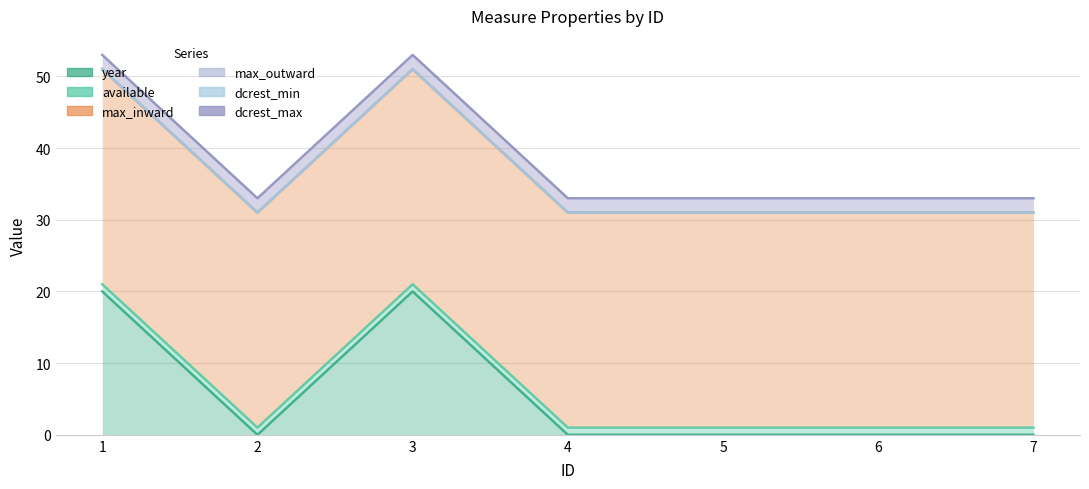

True or false: dcrest_min has a value of 0 at 1.

True